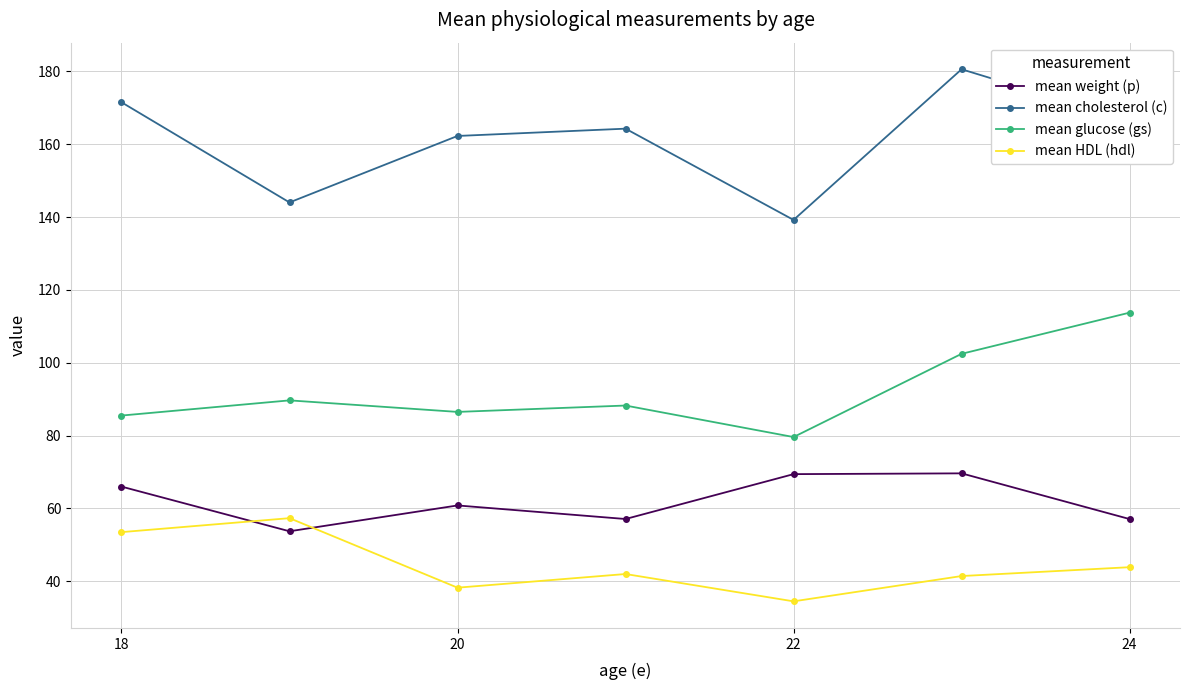

True or false: mean weight (p) and mean cholesterol (c) intersect in this chart.

False